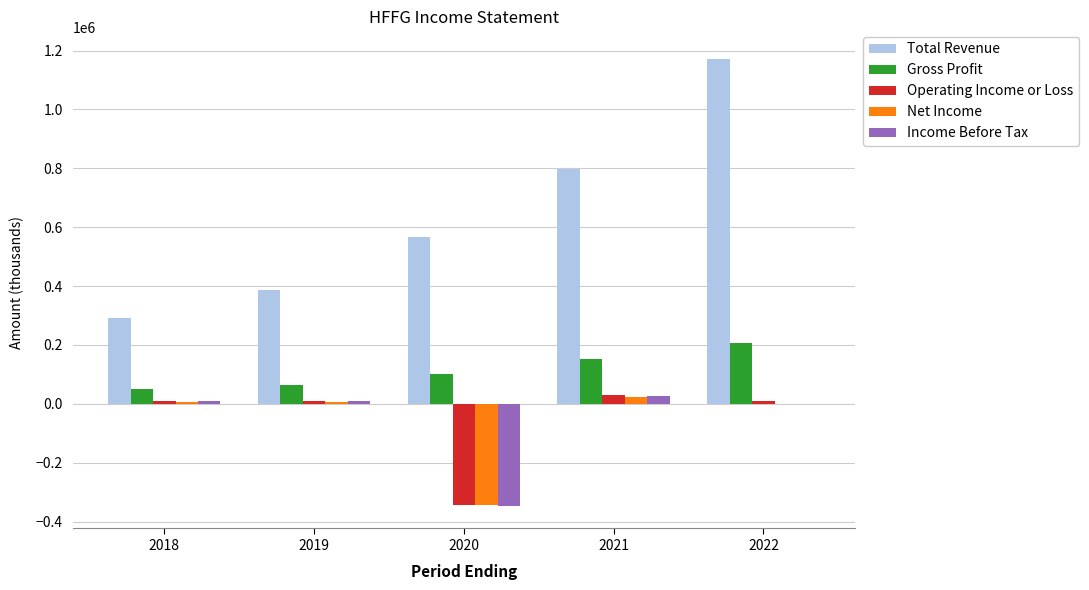

At which category is the sum across all series the highest?

2022